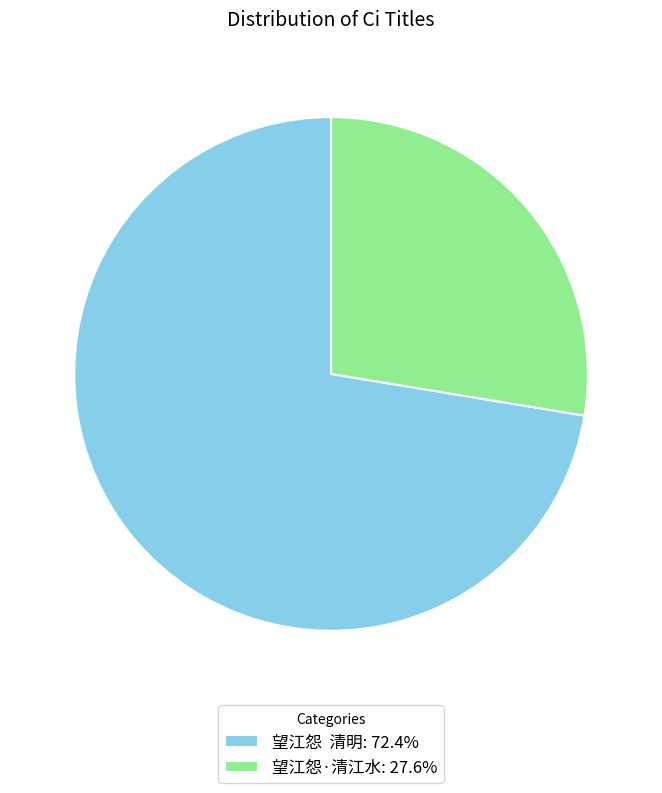

Does 望江怨 清明: 72.4% represent more than half of the total?

Yes